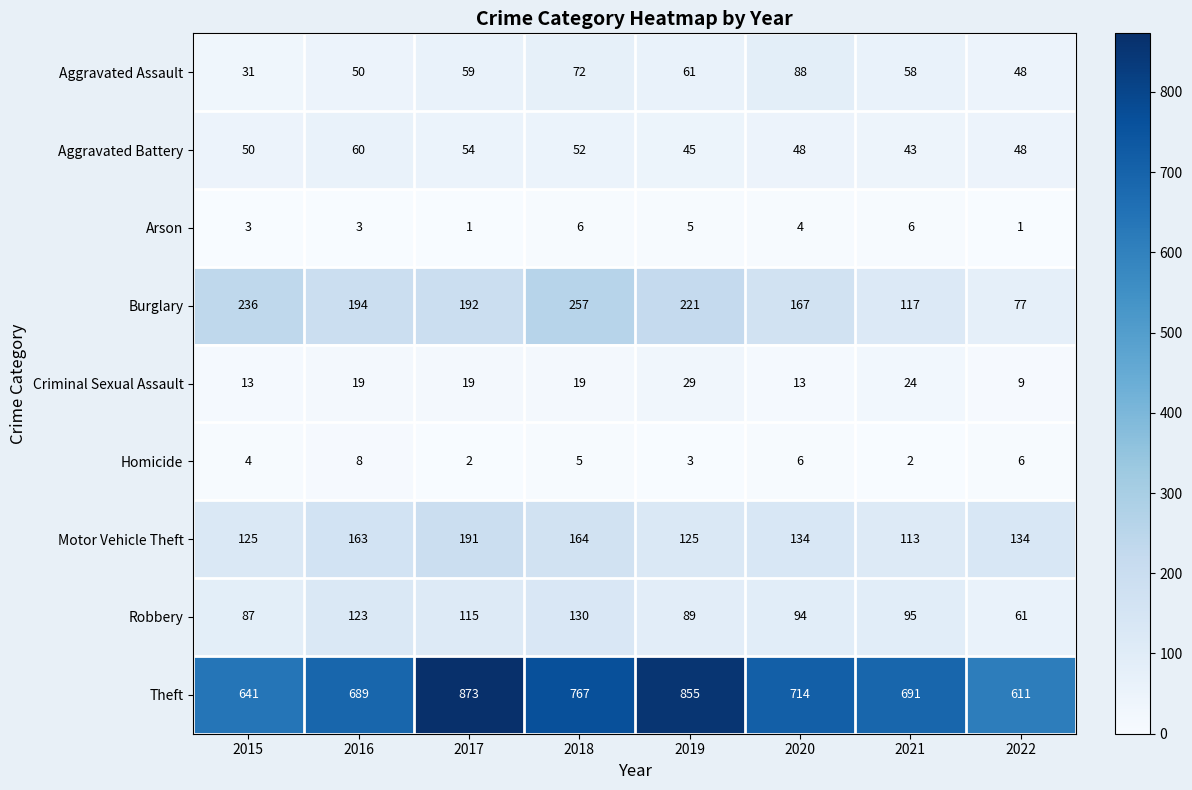

Which series has the widest spread of values?

Theft